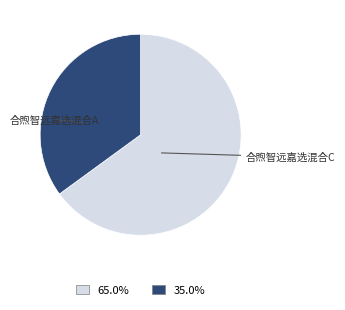

Is there any slice that represents more than half of the pie?

Yes